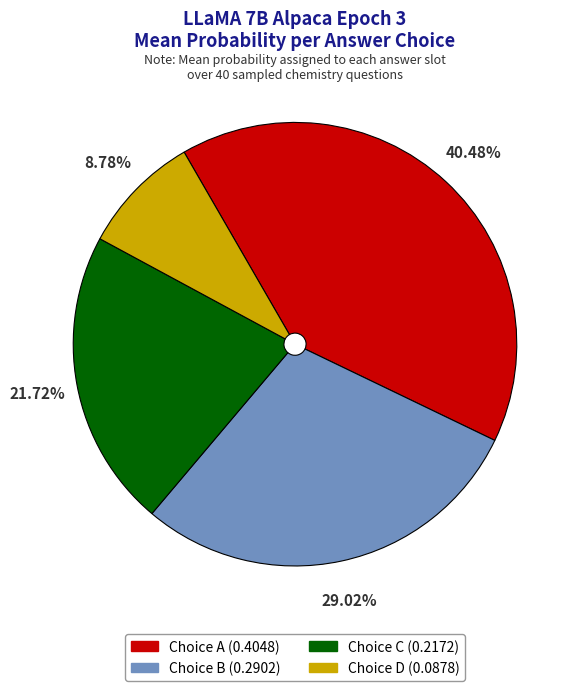

Is there a majority slice in this chart?

No